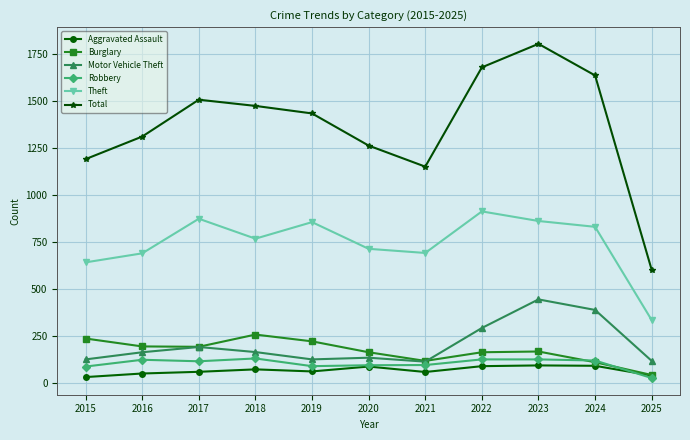

What is the maximum value shown in the chart?

1803